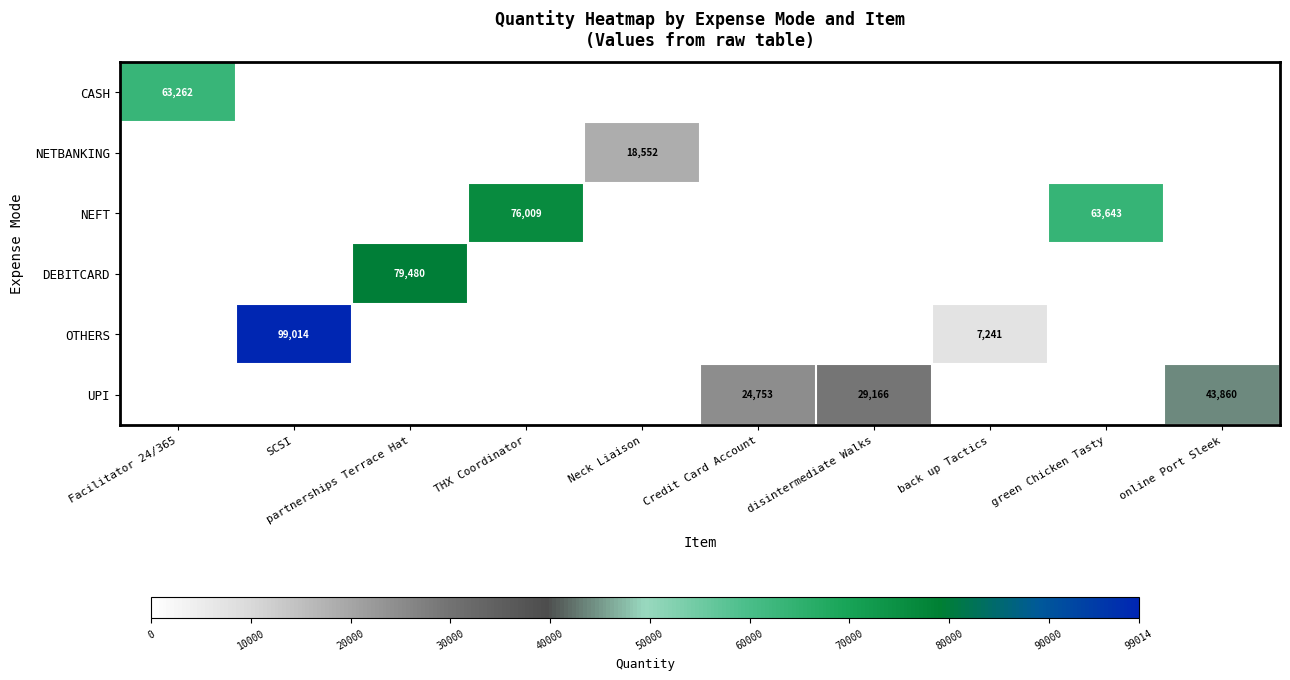

Which series changed the most between Credit Card Account and online Port Sleek?

UPI